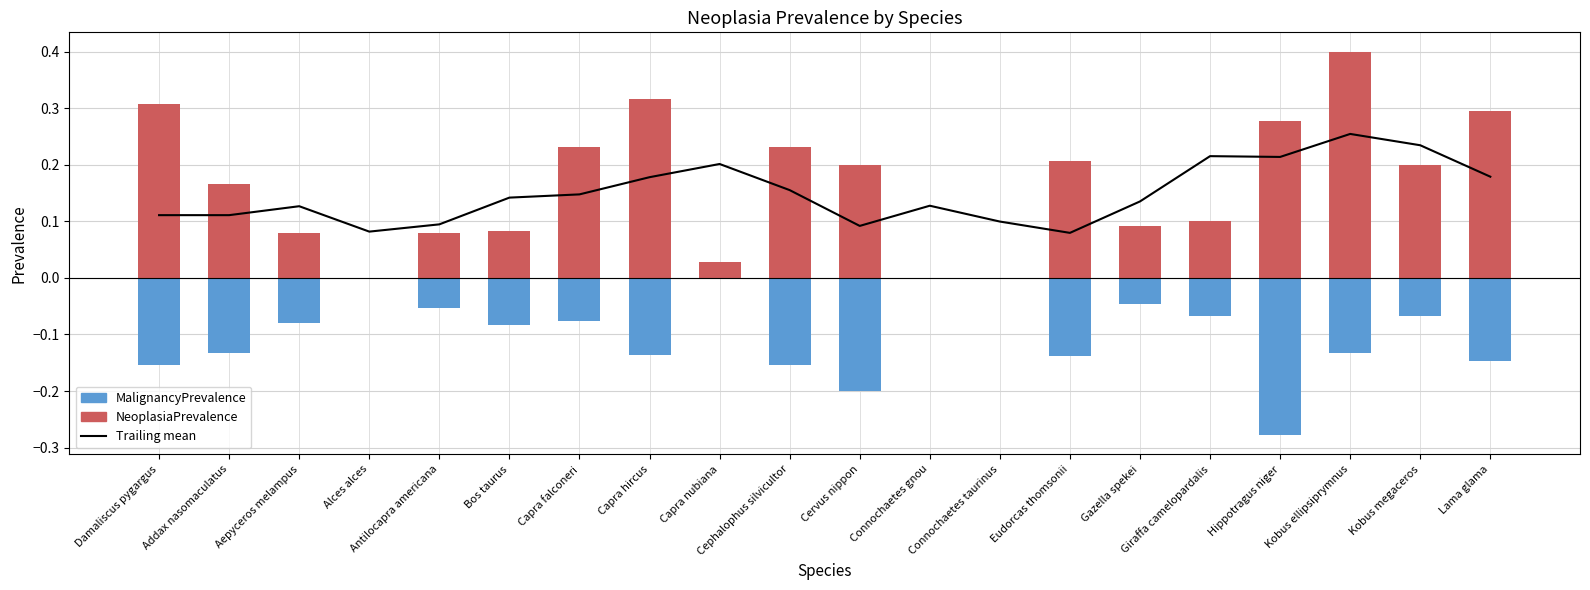

The value of Trailing mean at Bos taurus is 0.1. True or false?

True